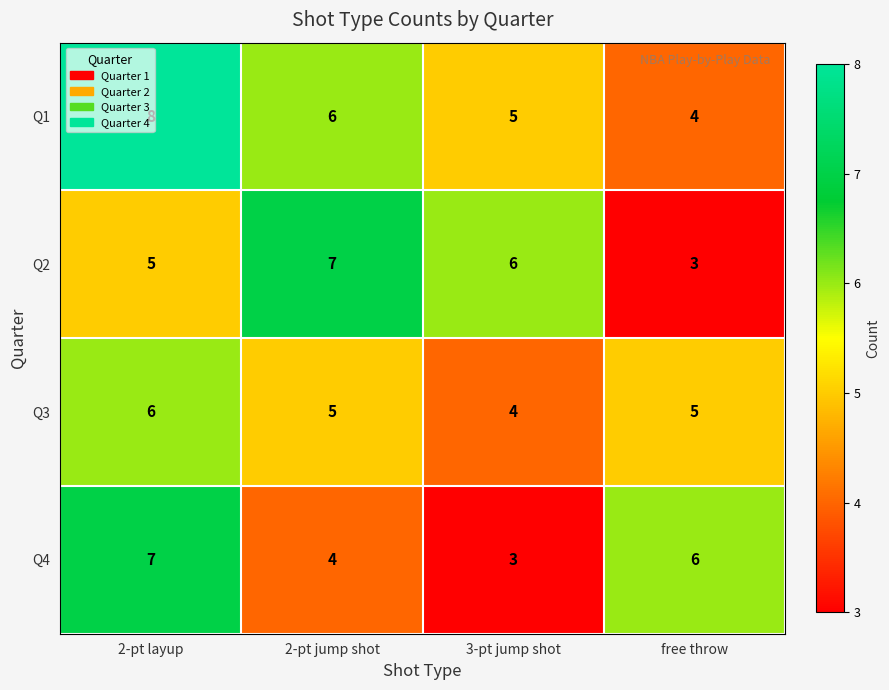

What is the total value across all series at 3-pt jump shot?

18